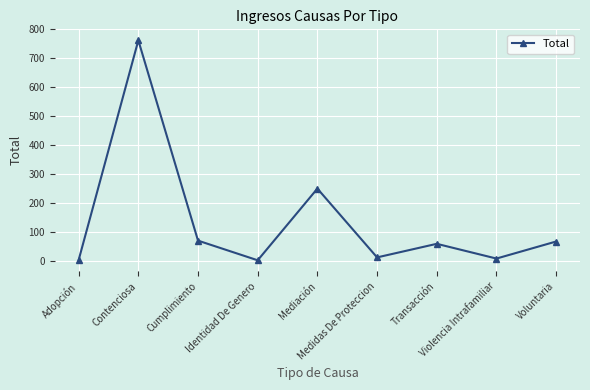

How many points are higher than both their immediate neighbors (excluding endpoints)?

3